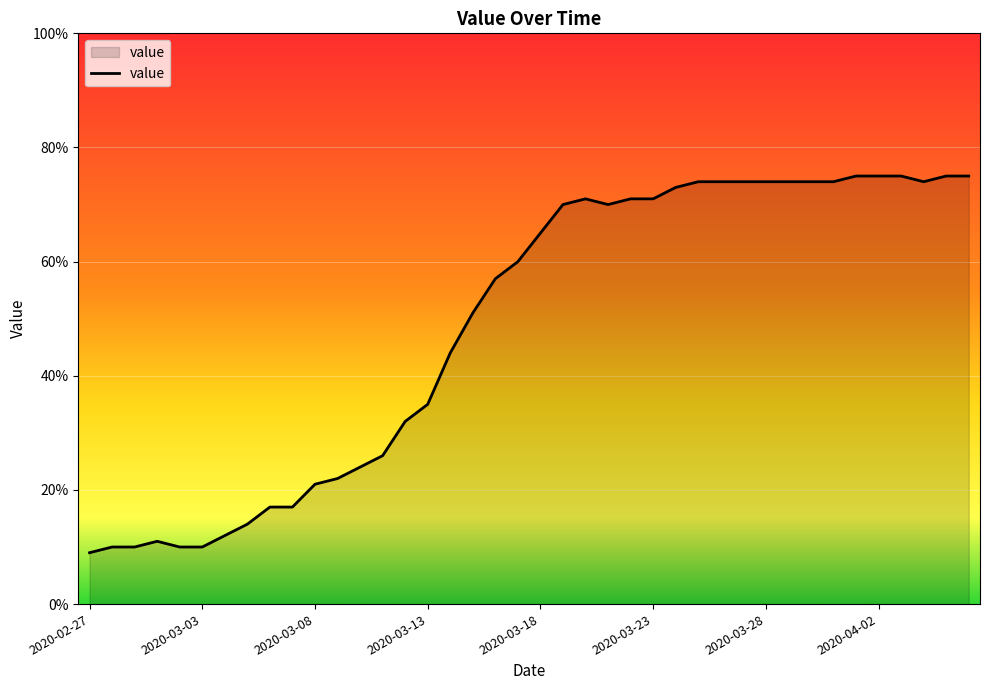

What is the difference between the maximum and minimum values?

66